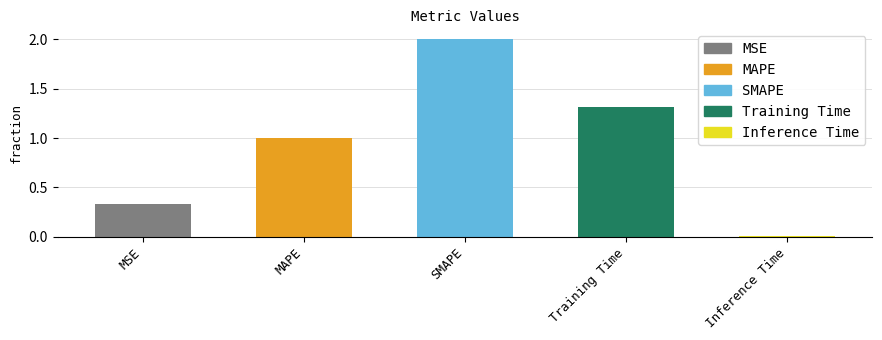

What is the value of the 3rd bar from the left?

2.0